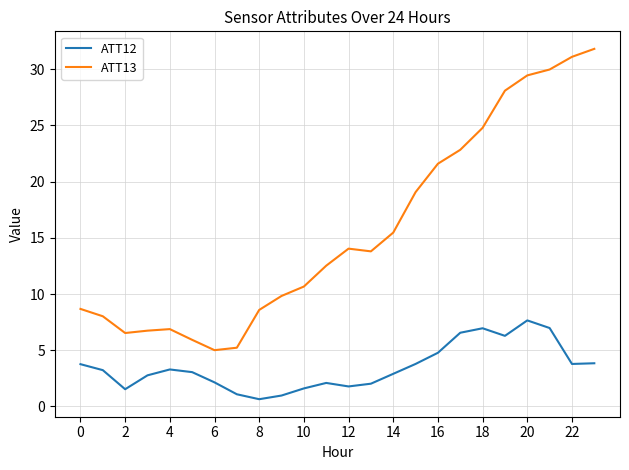

Which series has the largest total across all categories?

ATT13